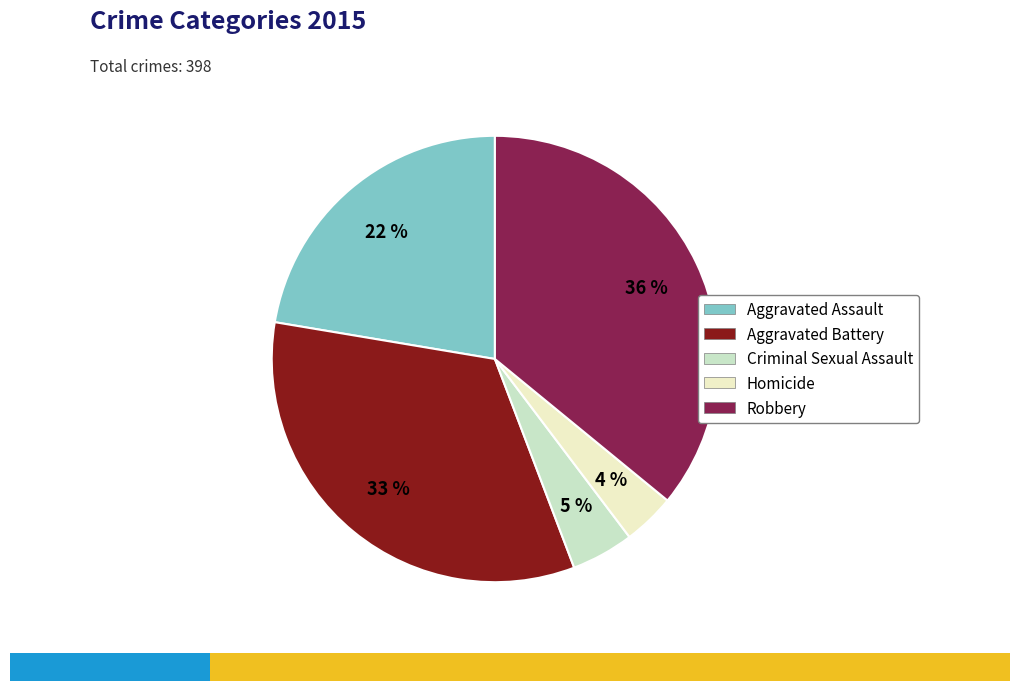

True or false: Aggravated Assault accounts for 22% of the total.

True